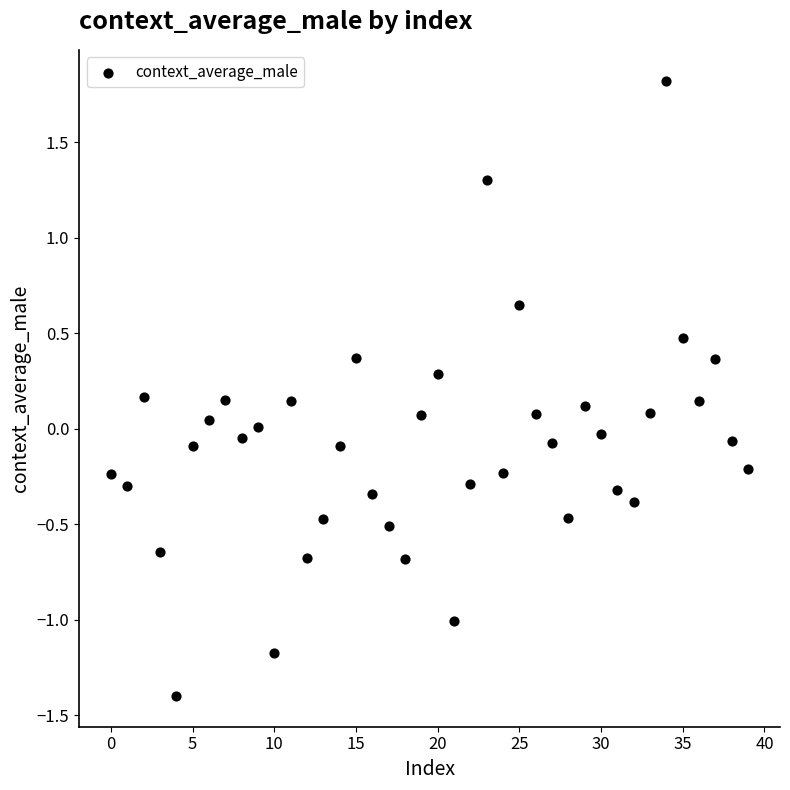

What is the range of Y values (max minus min)?

3.2